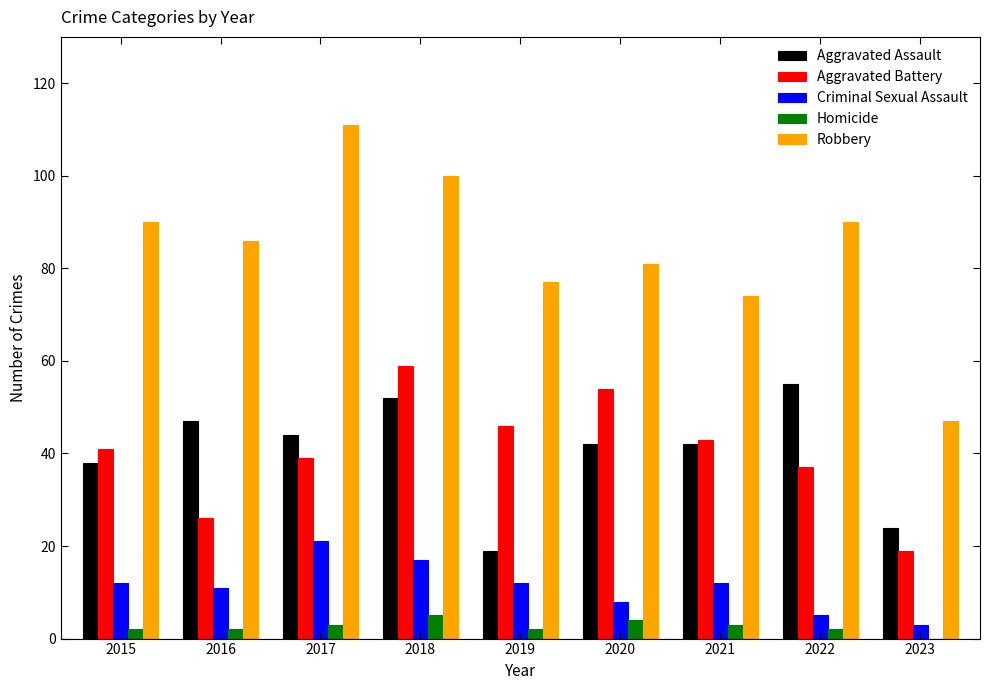

Are the bars horizontal?

No